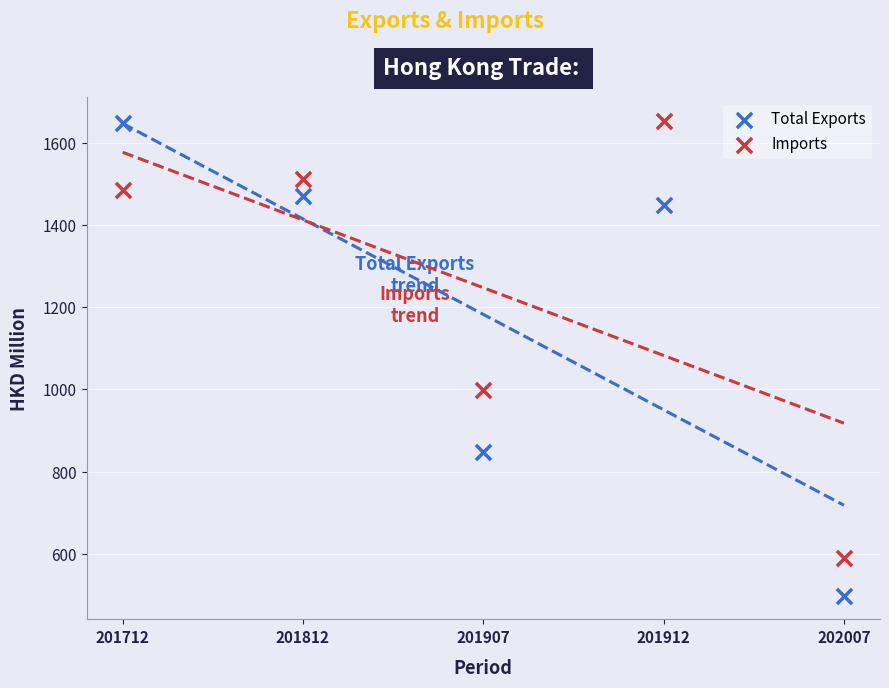

What are all the series names shown in the legend?

Total Exports, Imports